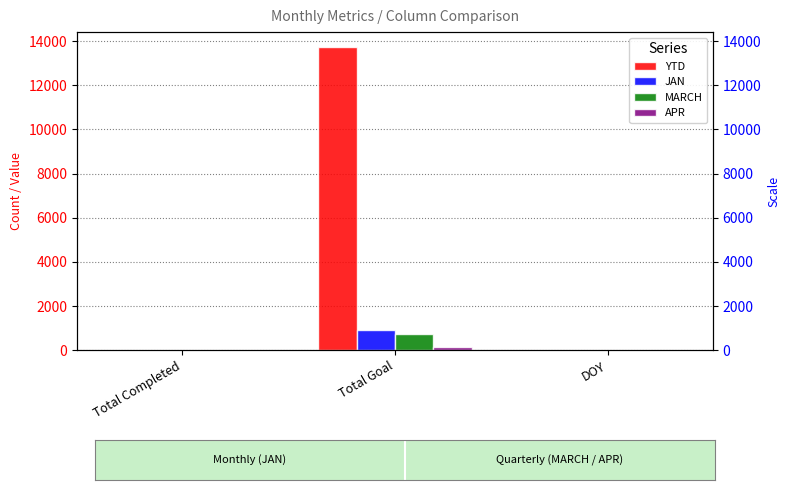

Reading left to right, extract all data points from this chart.

YTD: Total Completed=23	Total Goal=13721	DOY=15
JAN: Total Completed=23	Total Goal=921	DOY=15
MARCH: Total Completed=0	Total Goal=753	DOY=0
APR: Total Completed=0	Total Goal=159	DOY=0